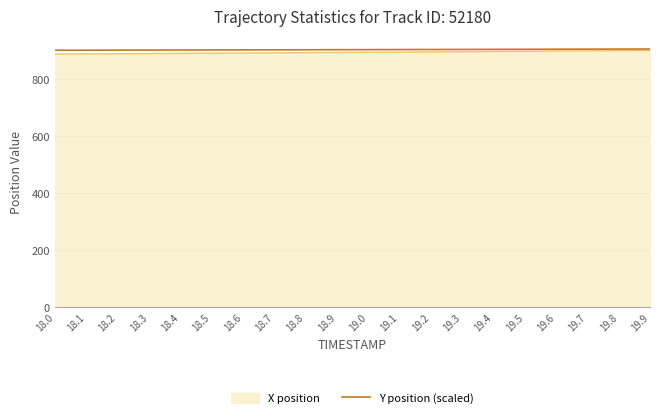

What is the minimum value shown in the chart?

887.9